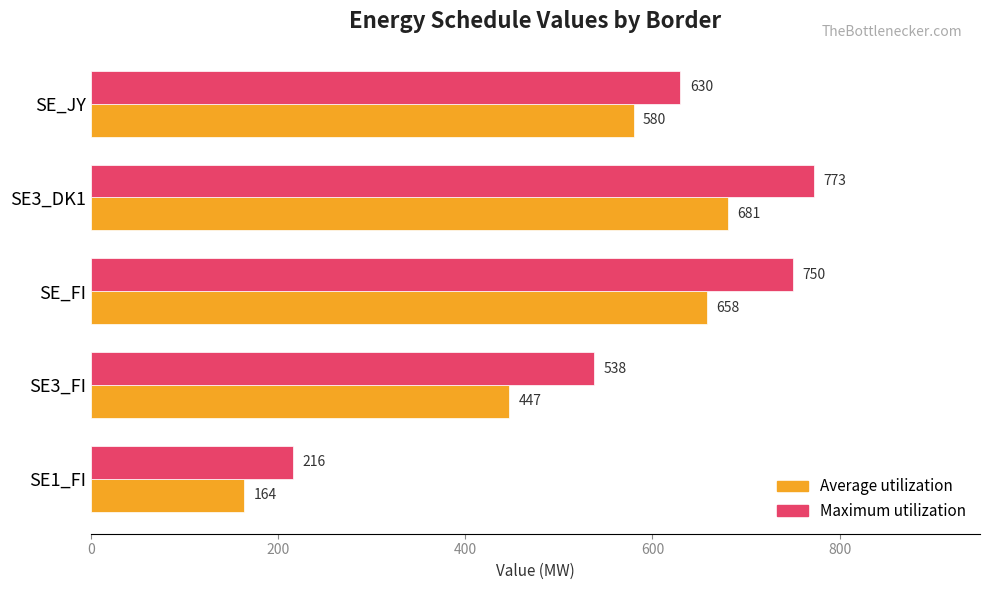

What is the spread (max minus min) of values at SE_JY?

50